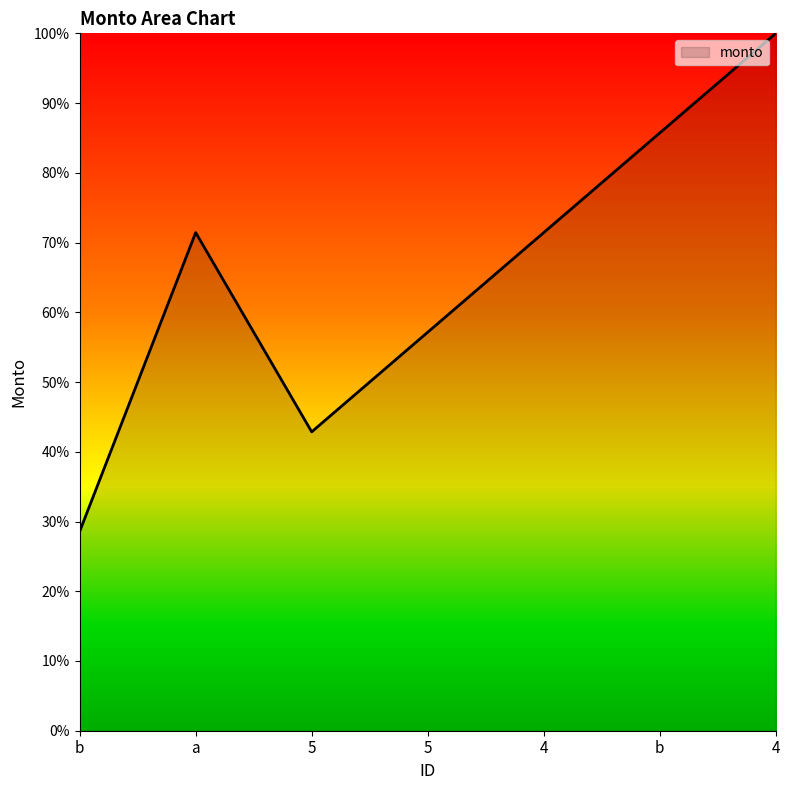

Approximately how many times larger is the value at b compared to 5?

0.7